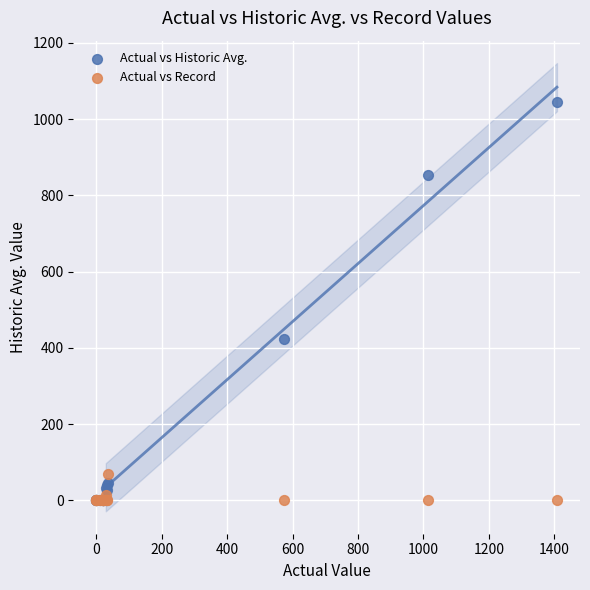

In the Actual vs Historic Avg. series, what Y value is closest to 522?

422